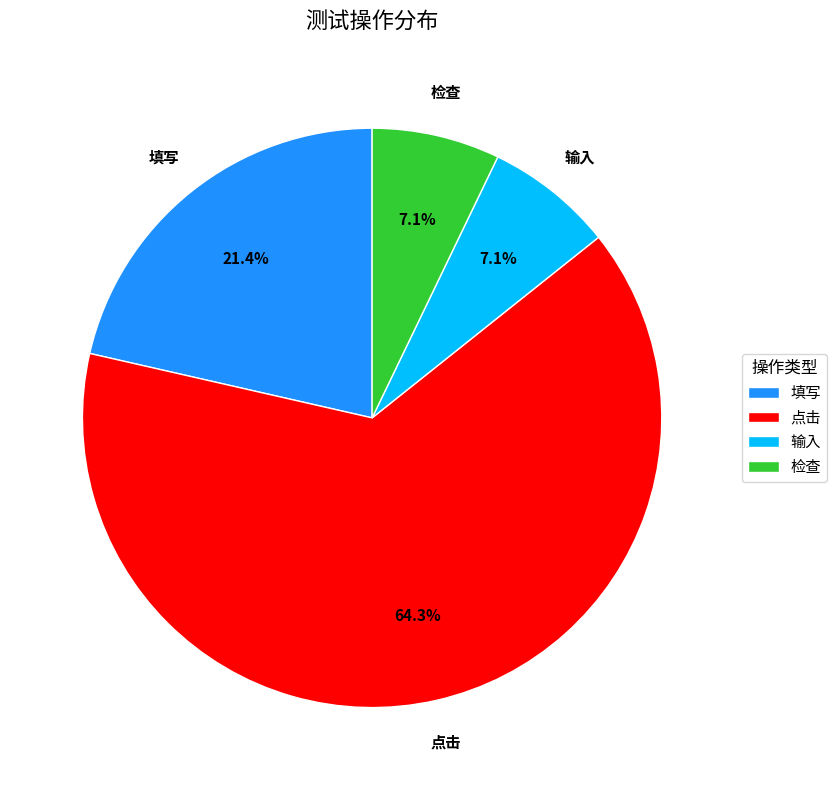

Do 点击 and 检查 together represent more than half of the pie?

Yes